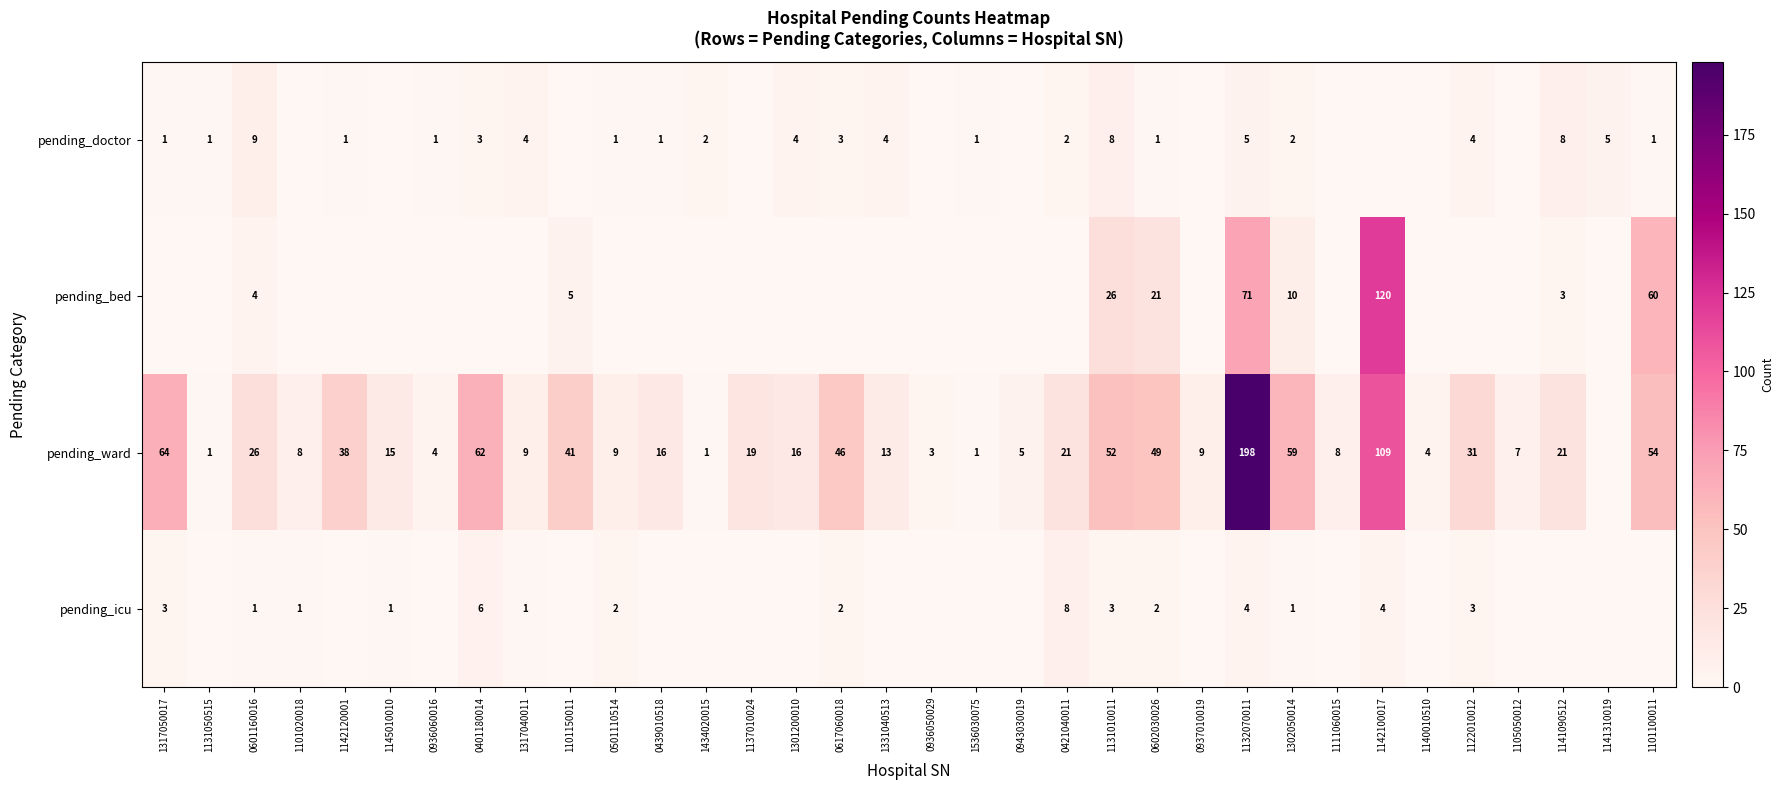

Between 1101100011 and 1105050012, which is larger?

1101100011